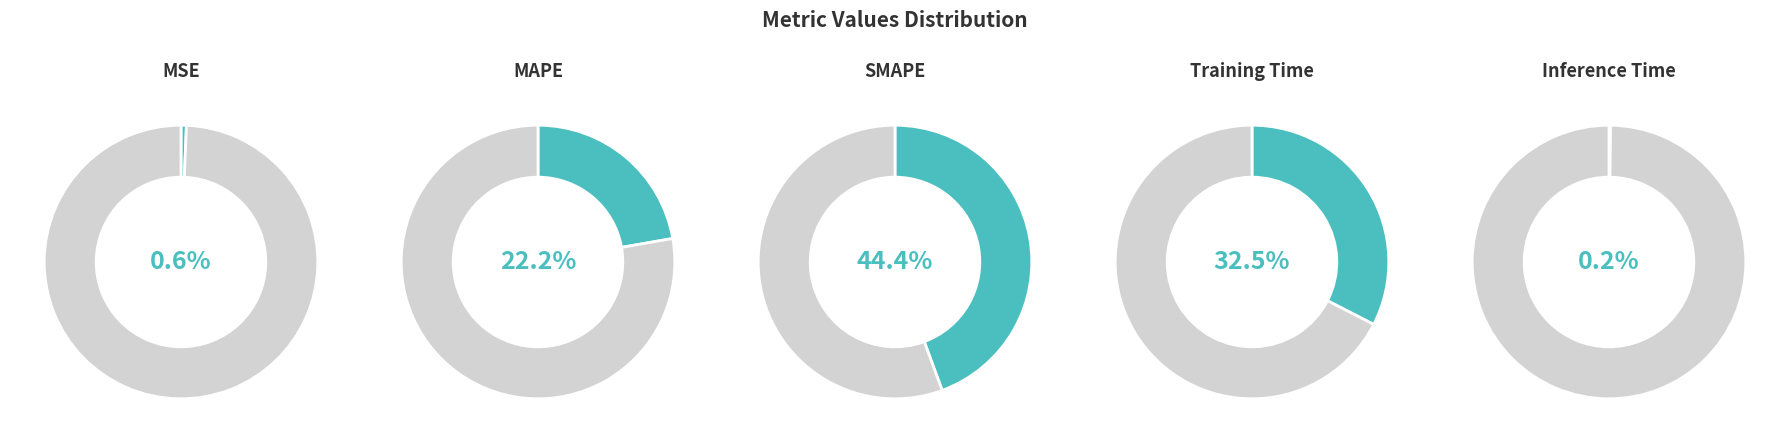

What percentage do MAPE and MSE together represent?

22.9%